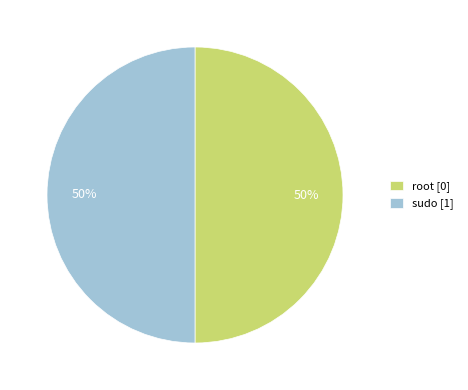

To the nearest percent, what is the combined percentage of sudo and root?

100%